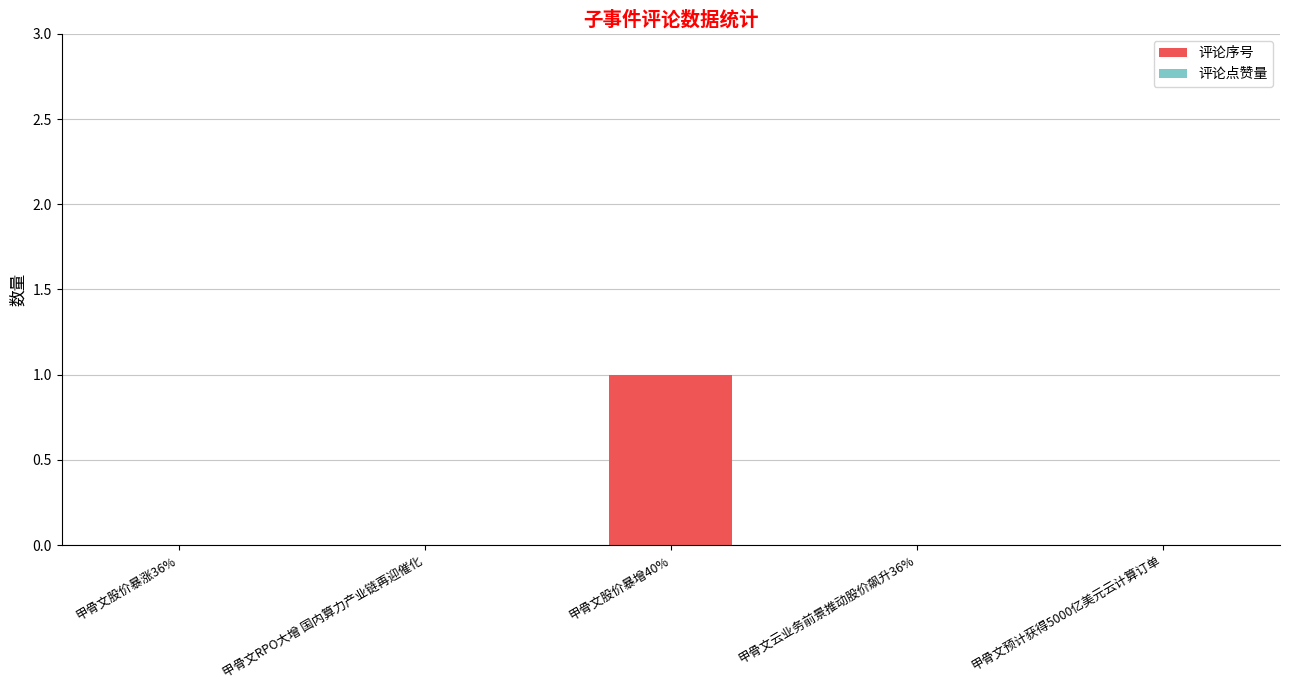

Reading right to left, extract all data points from this chart.

甲骨文预计获得5000亿美元云计算订单=0	甲骨文云业务前景推动股价飙升36%=0	甲骨文股价暴增40%=1	甲骨文RPO大增 国内算力产业链再迎催化=0	甲骨文股价暴涨36%=0